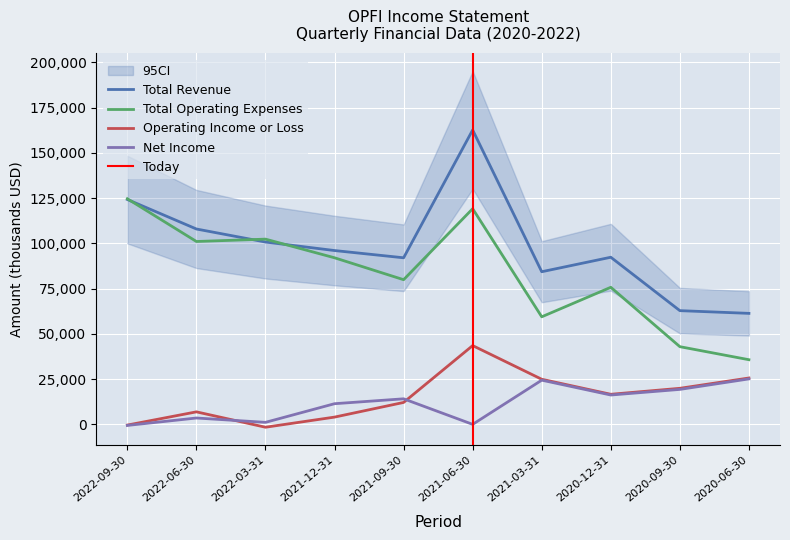

Which has a higher value, 2022-03-31 or 2022-06-30?

2022-06-30